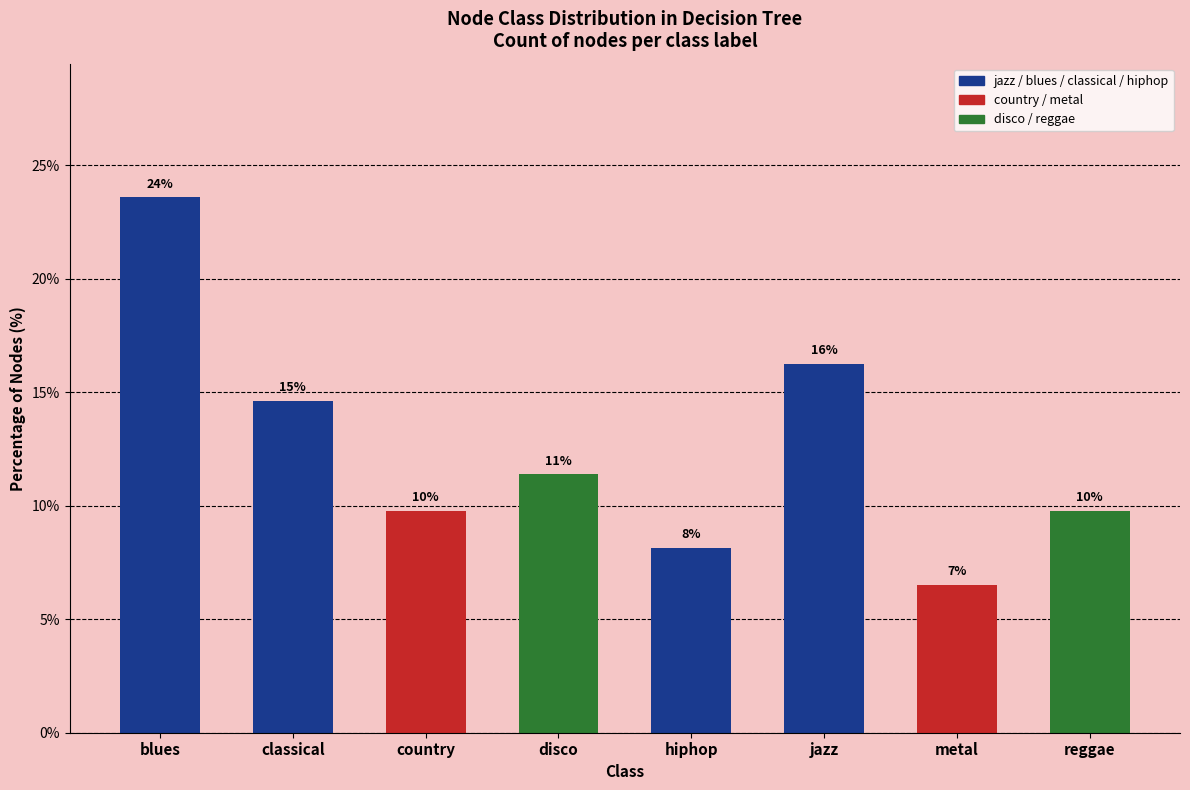

Are the bars horizontal?

No